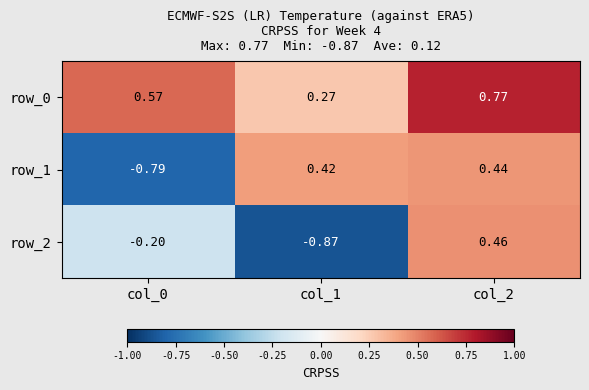

Is the value of row_1 at col_1 greater than the value of row_2 at col_2?

No